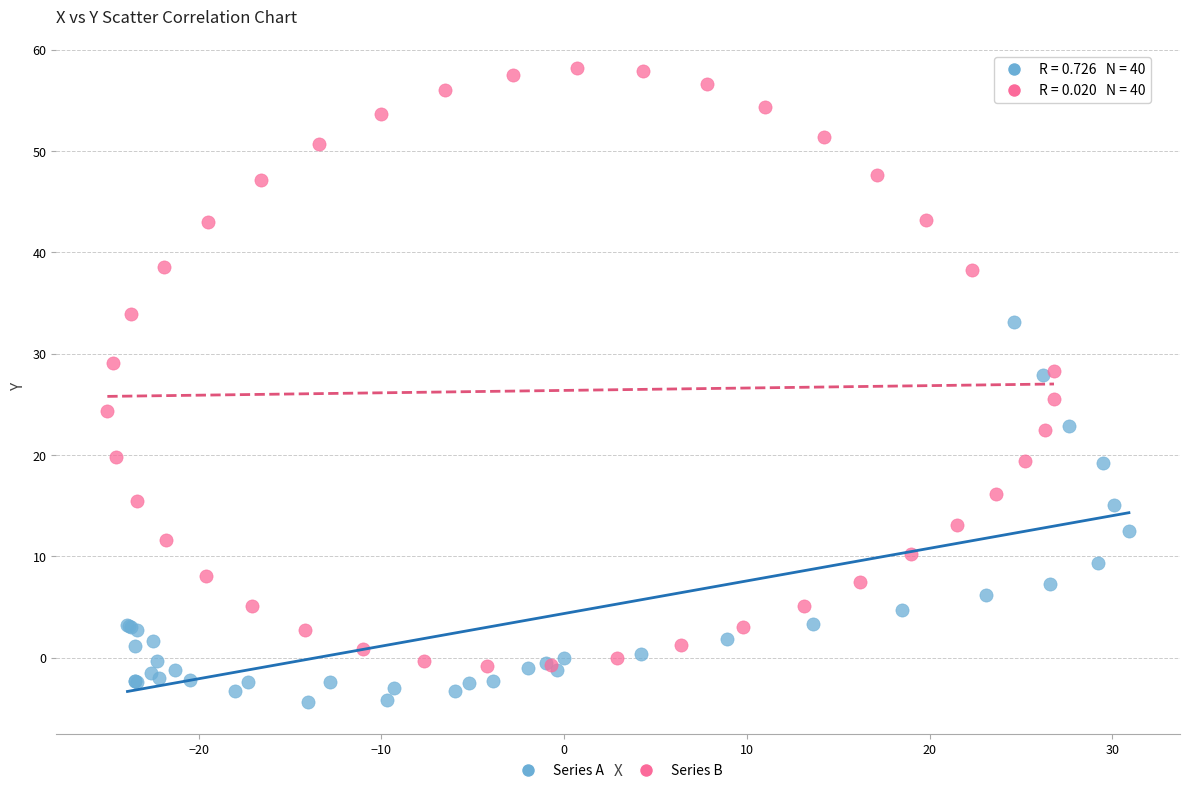

Which series contains the lowest Y value?

Series A